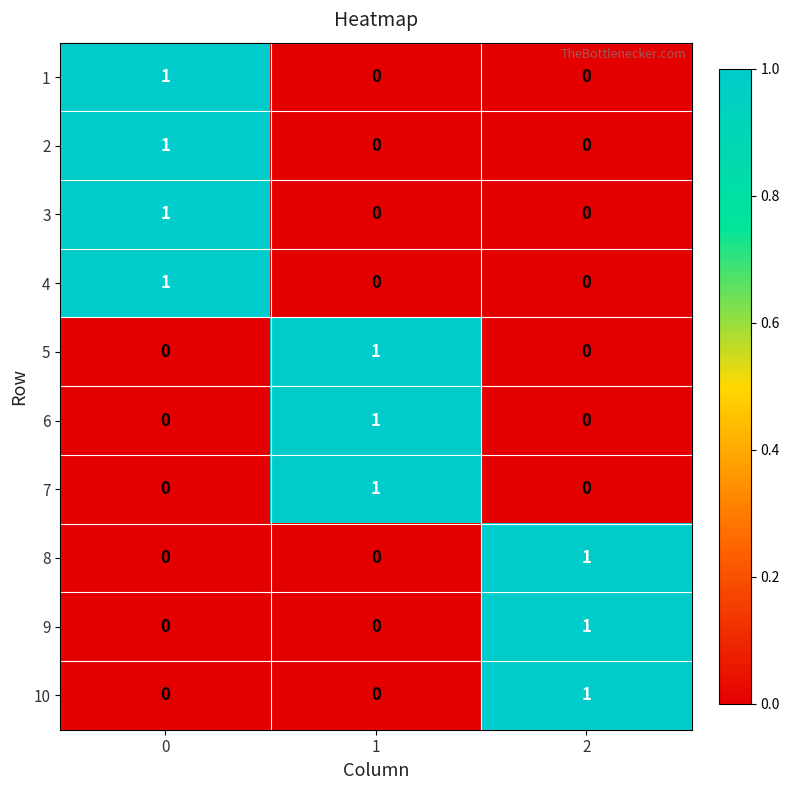

True or false: 1 has a value of 1 at 0.

True